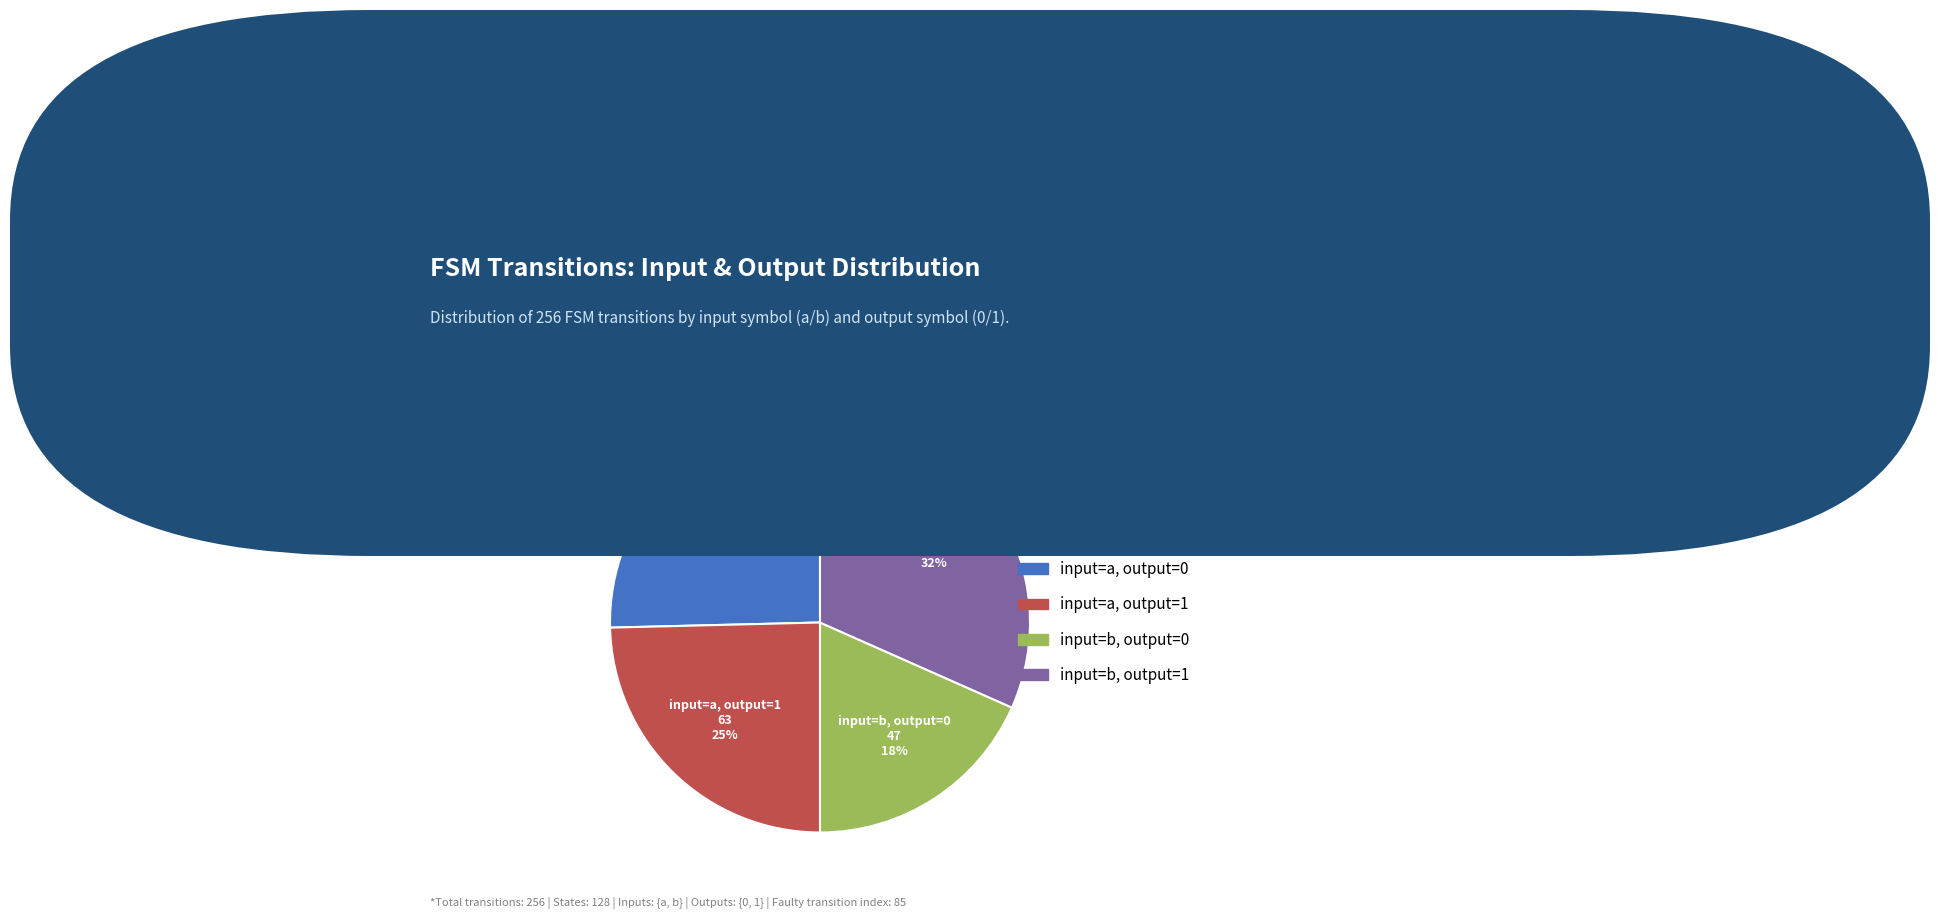

To the nearest percent, what is the average slice percentage?

25%